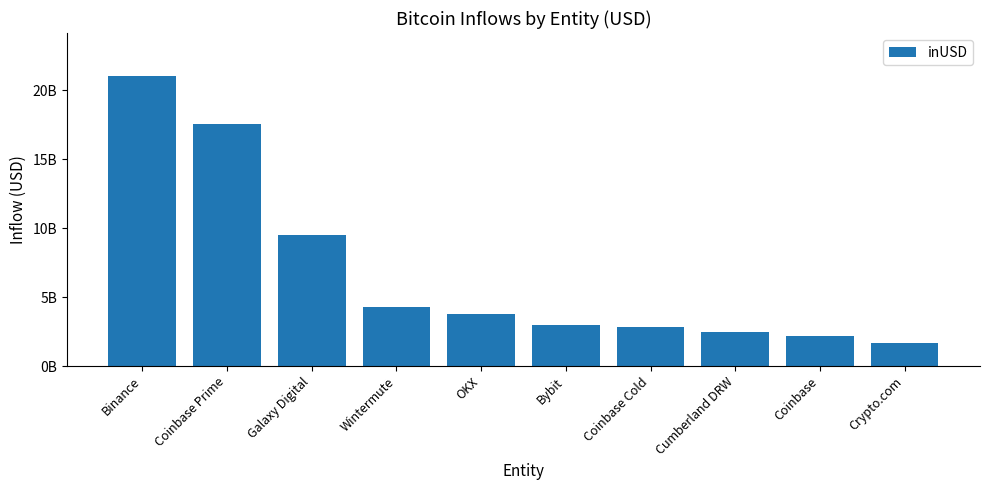

What is the ratio of the value at Galaxy Digital to the value at OKX?

2.5